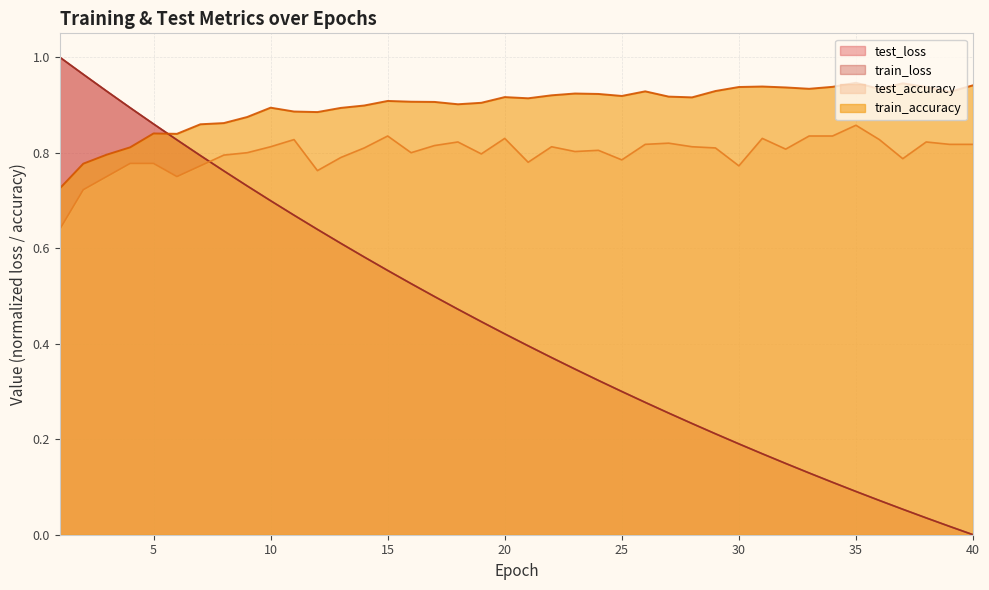

Is it true that train_loss equals 0.6 at 2?

False